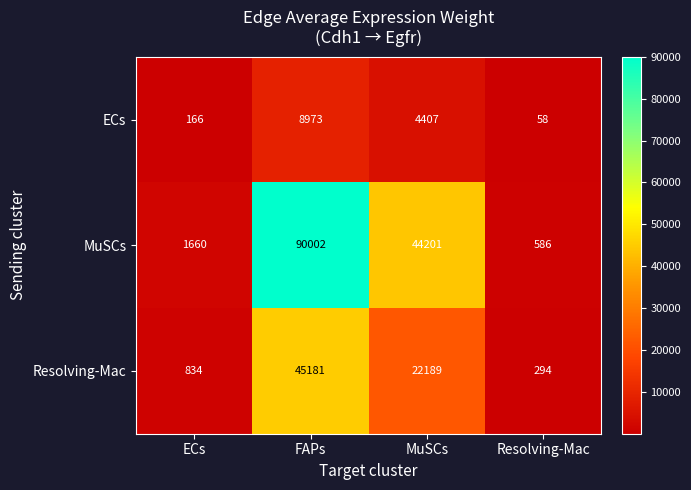

Which series has the largest range (max minus min)?

MuSCs